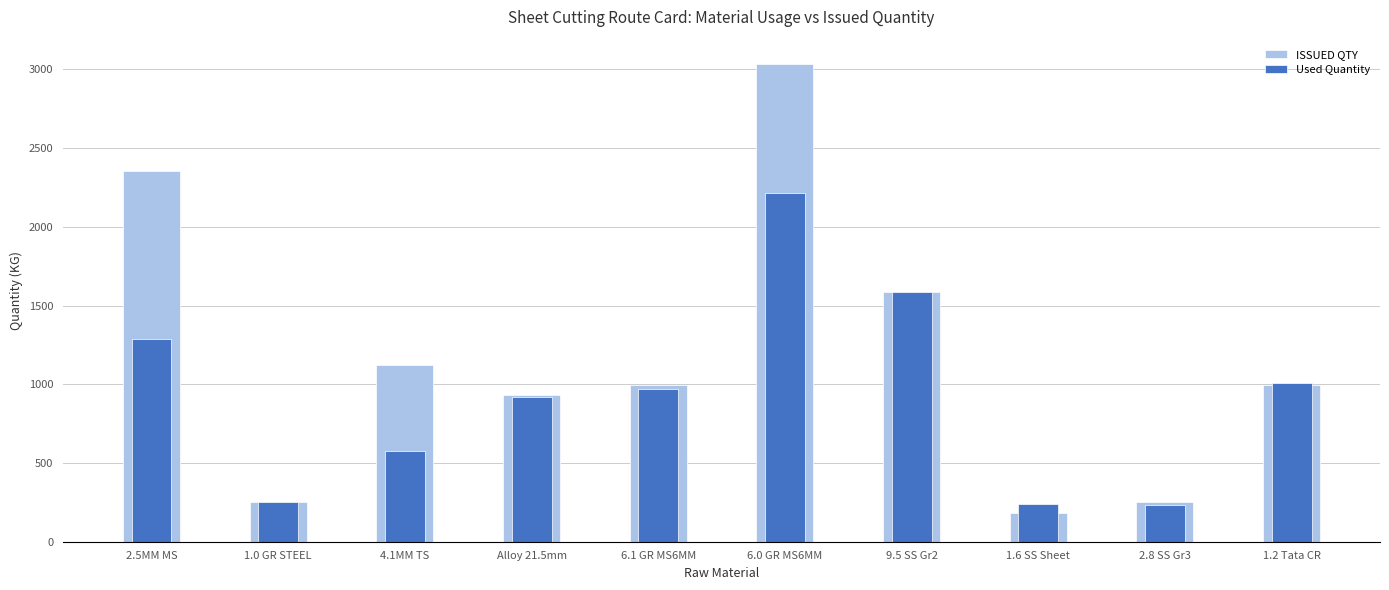

The value of Used Quantity at 6.1 GR MS6MM is 1460.0. True or false?

False